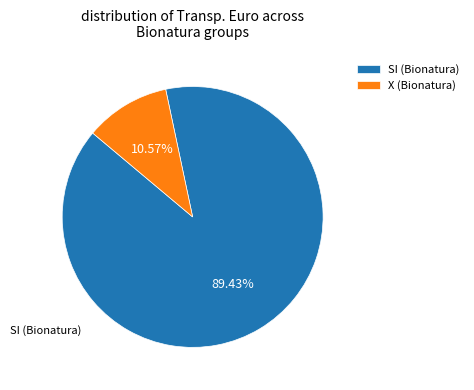

Which slice represents more than half of the pie?

SI (Bionatura)